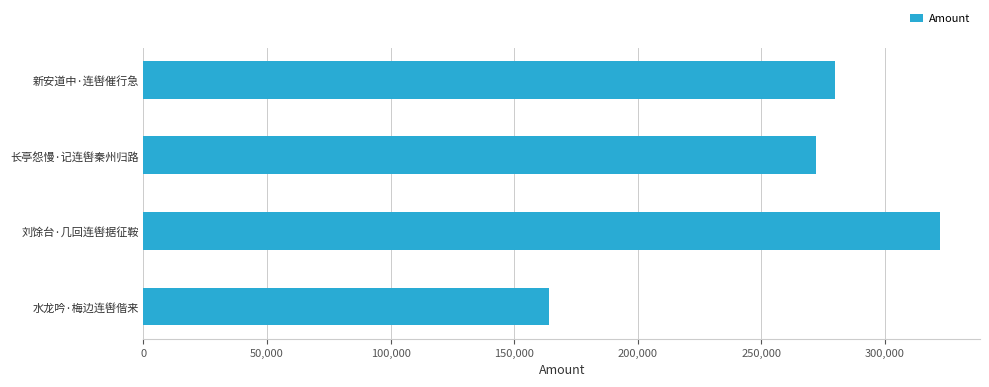

What is the smallest value displayed?

164065